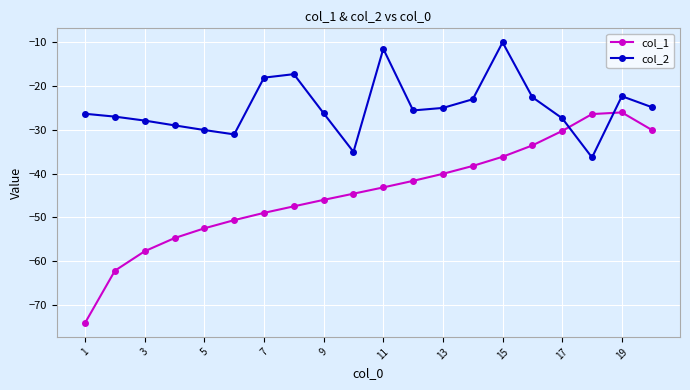

Which series has the largest total across all categories?

col_2